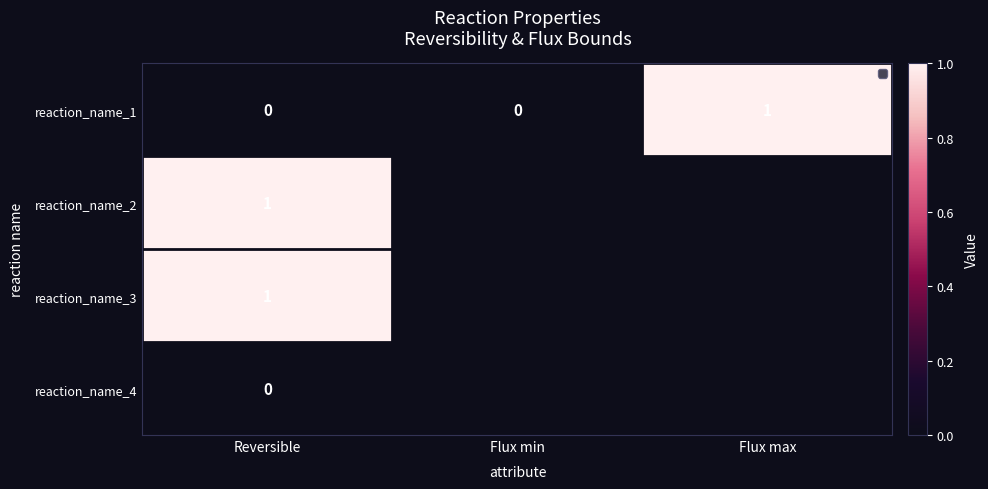

At which label does reaction_name_3 reach its peak?

Reversible